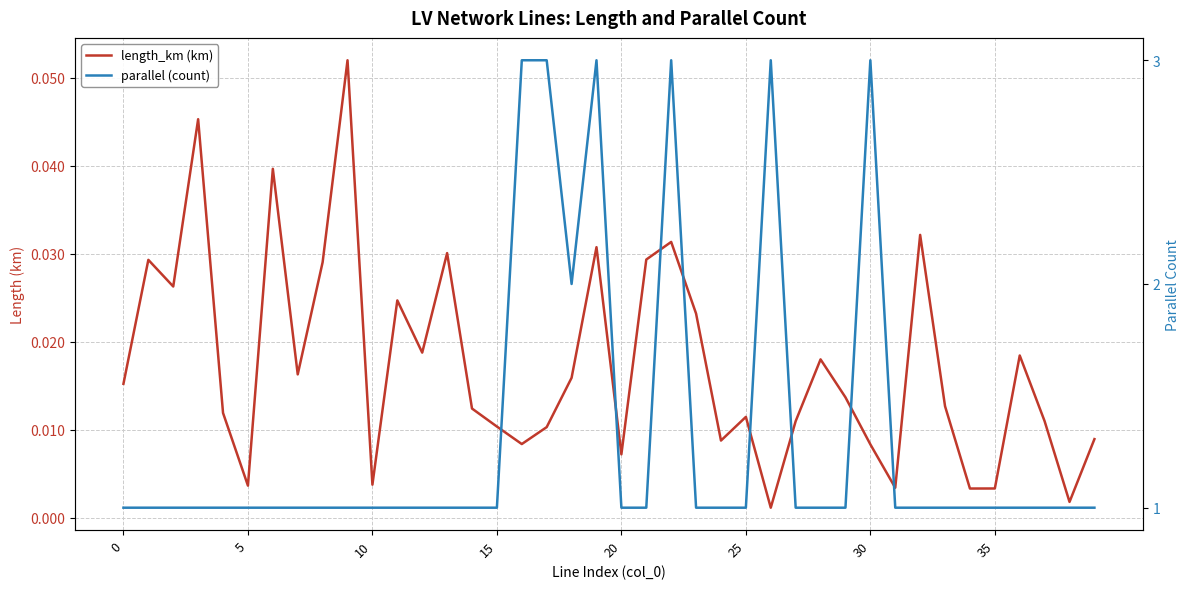

The parallel (count) series shows 2.0 at 18. True or false?

True